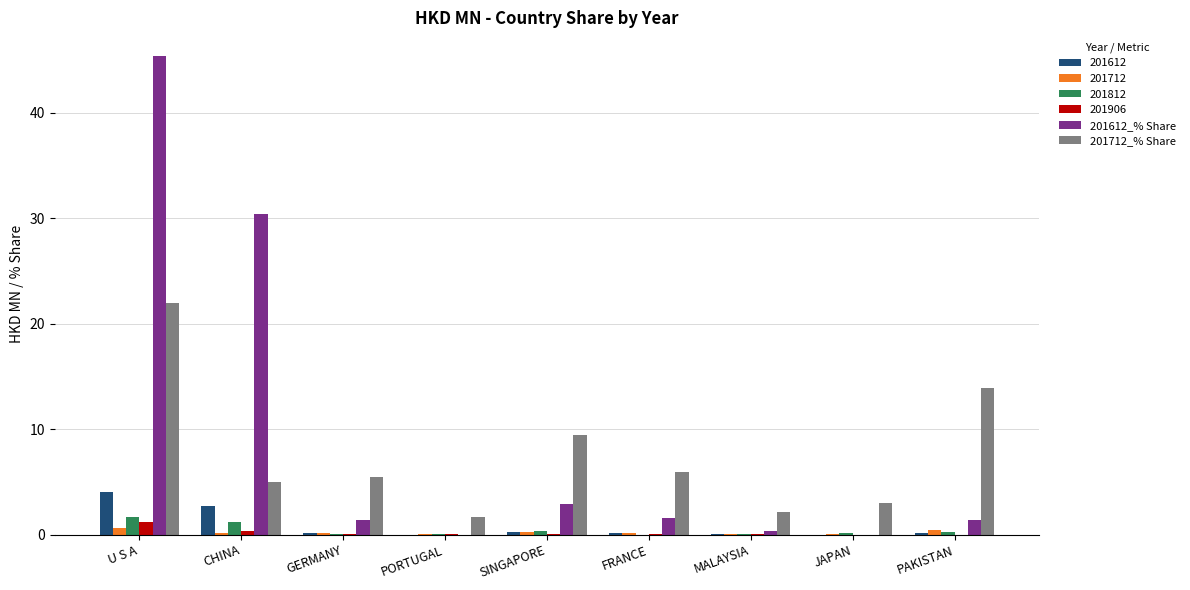

The value of 201712_% Share at GERMANY is 1.2. True or false?

False